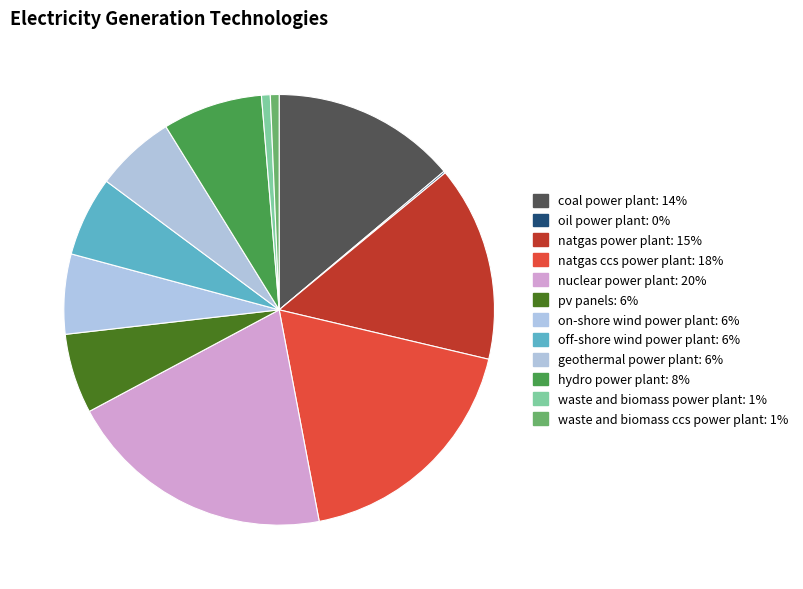

How many slices are in this pie chart?

12